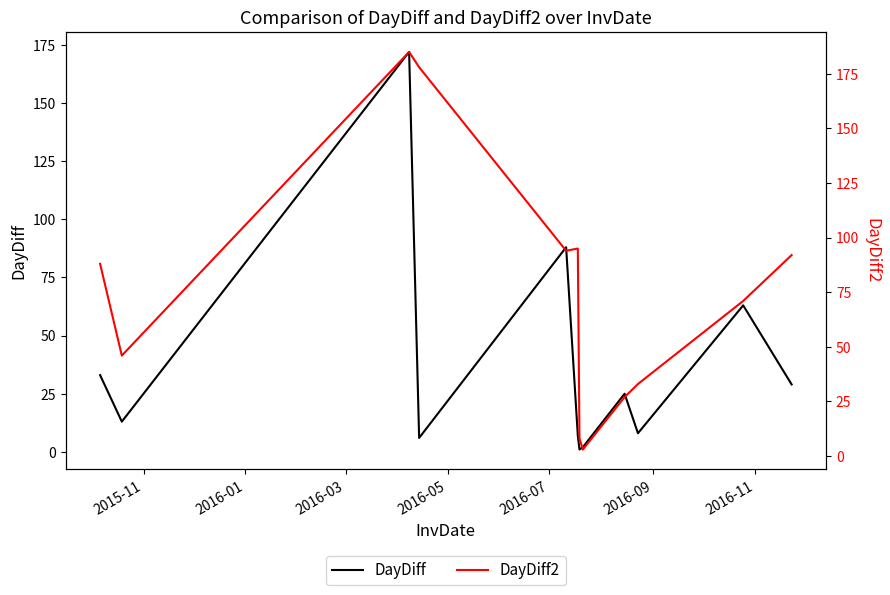

True or false: DayDiff and DayDiff2 intersect in this chart.

False